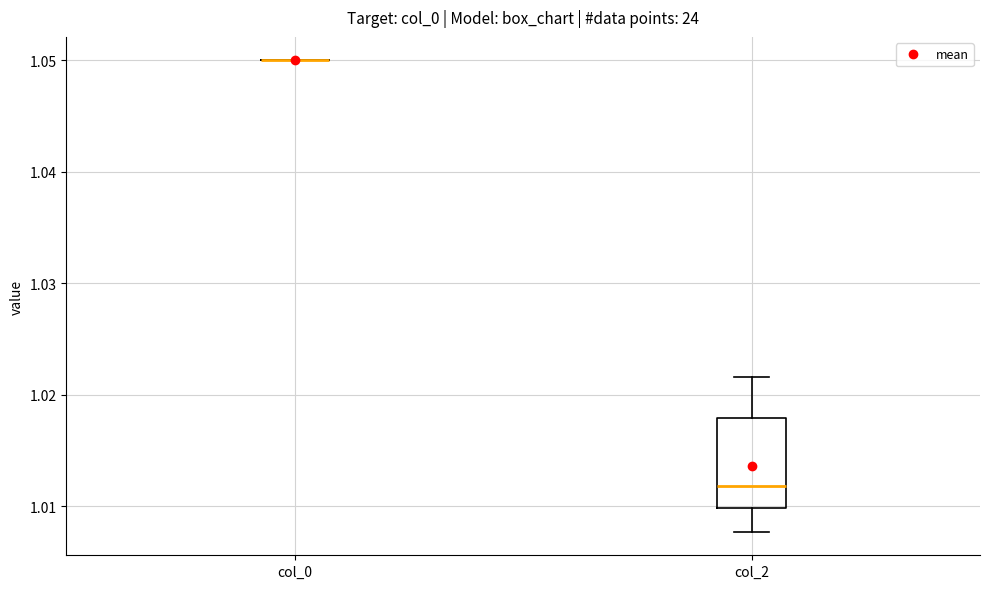

Reading left to right, transcribe this box plot: for each box, give where its median line is, the range the box spans, and where its two whiskers end, as read against the y-axis. The values are not printed on the chart, so give them approximately, as read against the axis.

col_0: box collapsed to a line at 1.050, whiskers 1.050 to 1.050
col_2: median 1.012, box 1.010 to 1.018, whiskers 1.008 to 1.022